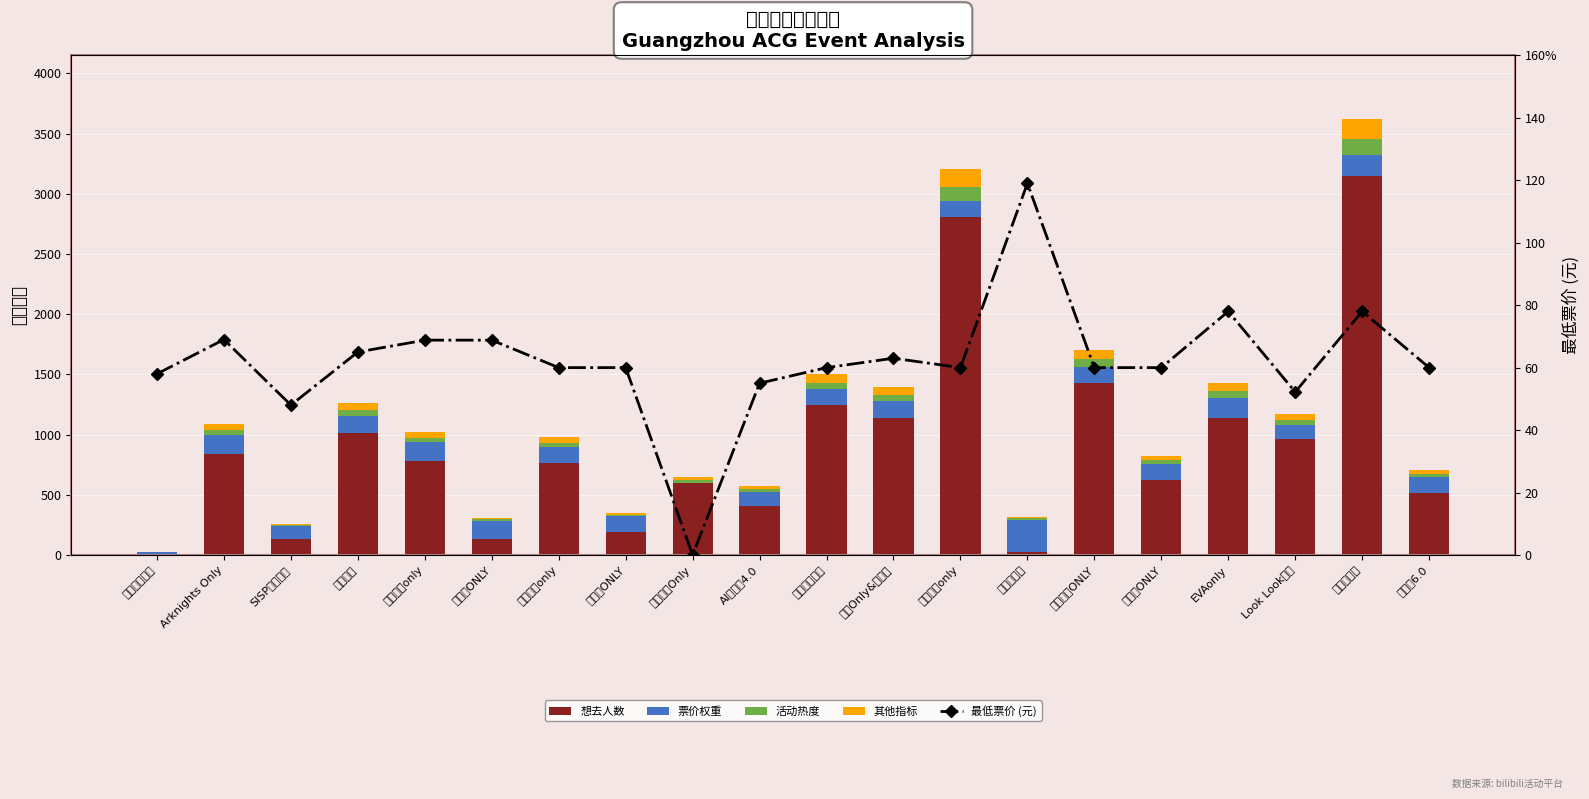

How many series are shown in this chart?

5